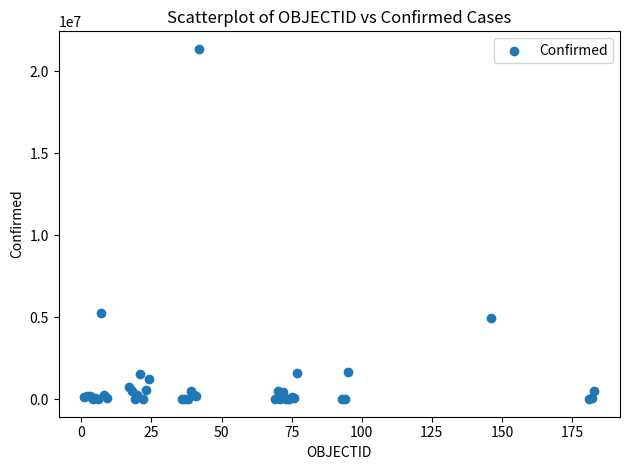

What Y value in the scatter plot is closest to 10692195?

5253765